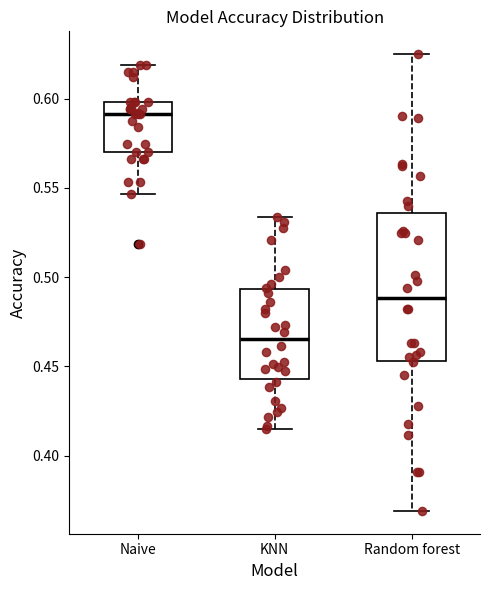

Where is the lower edge of the box for KNN on the y-axis? The values are not printed on the chart, so give them approximately, as read against the axis.

0.445